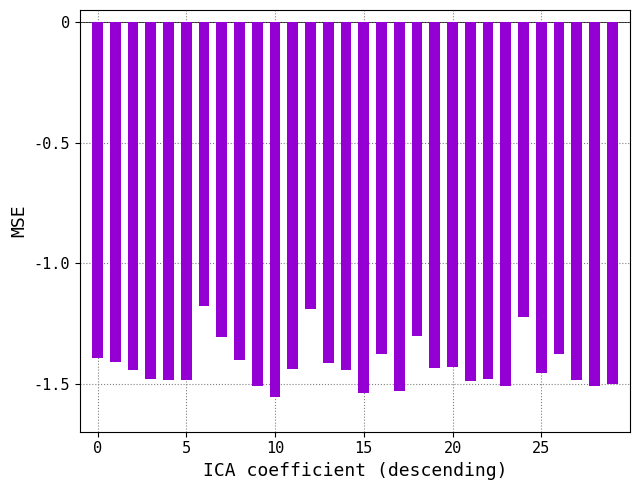

Are the bars grouped side by side (vs. stacked)?

No